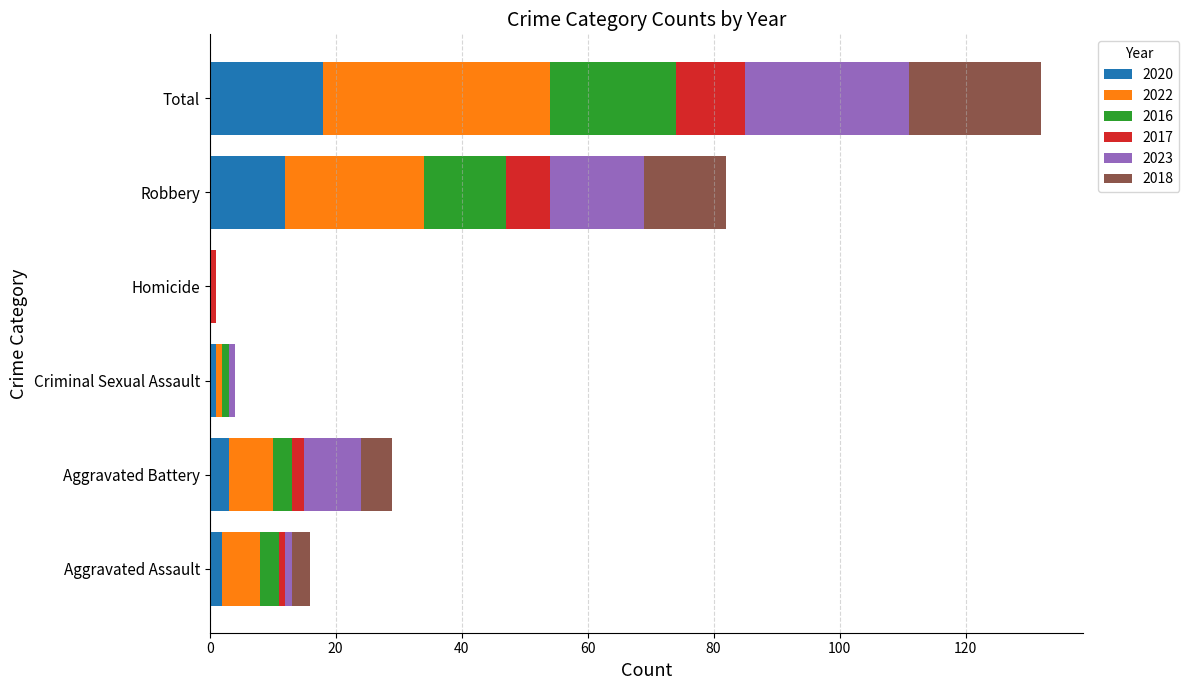

What is the highest value of the 2020 series?

18